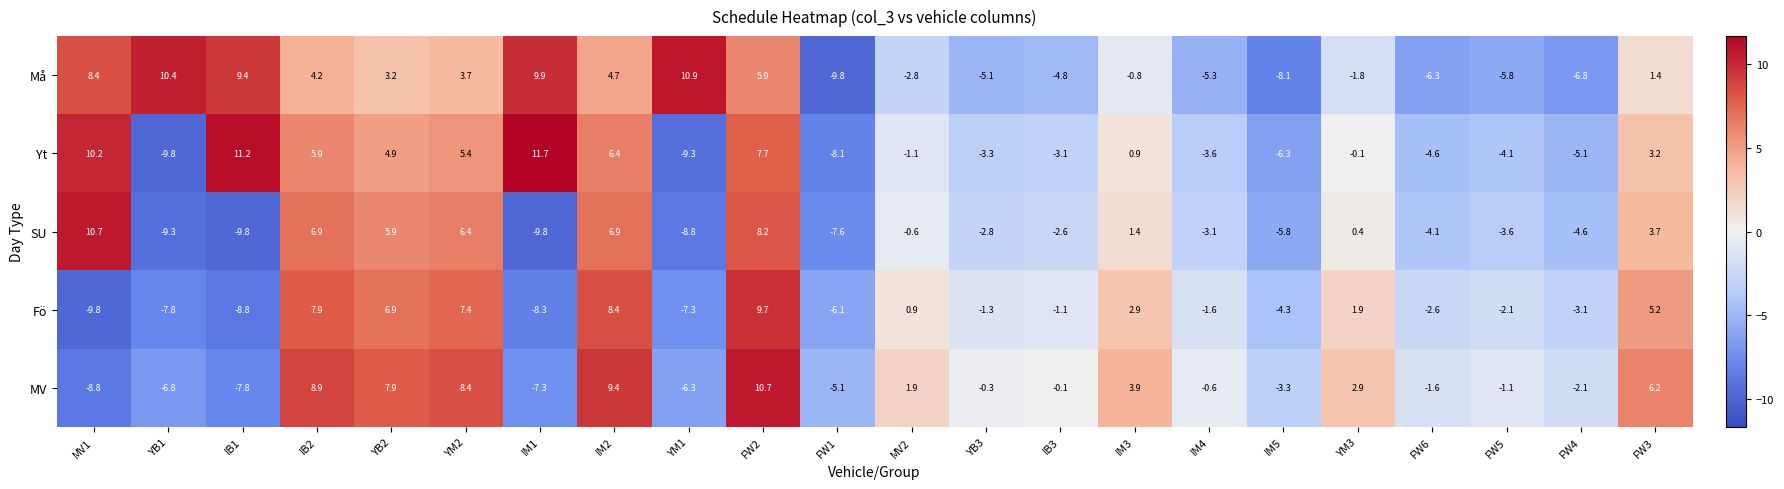

What is the sum of all Yt values?

9.0